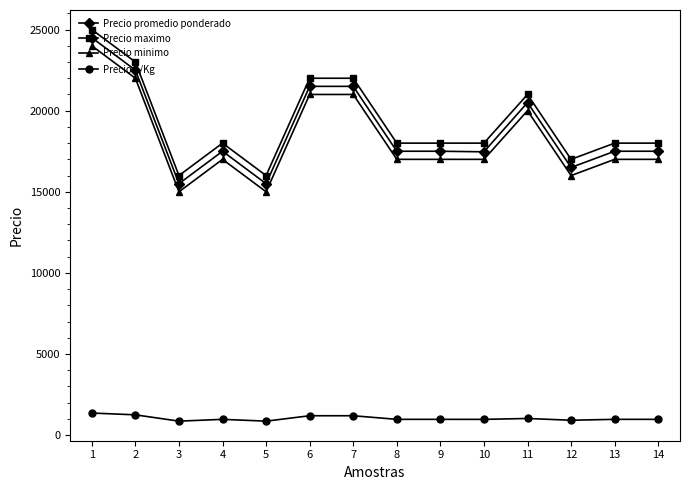

Which label corresponds to the largest value in the chart?

1